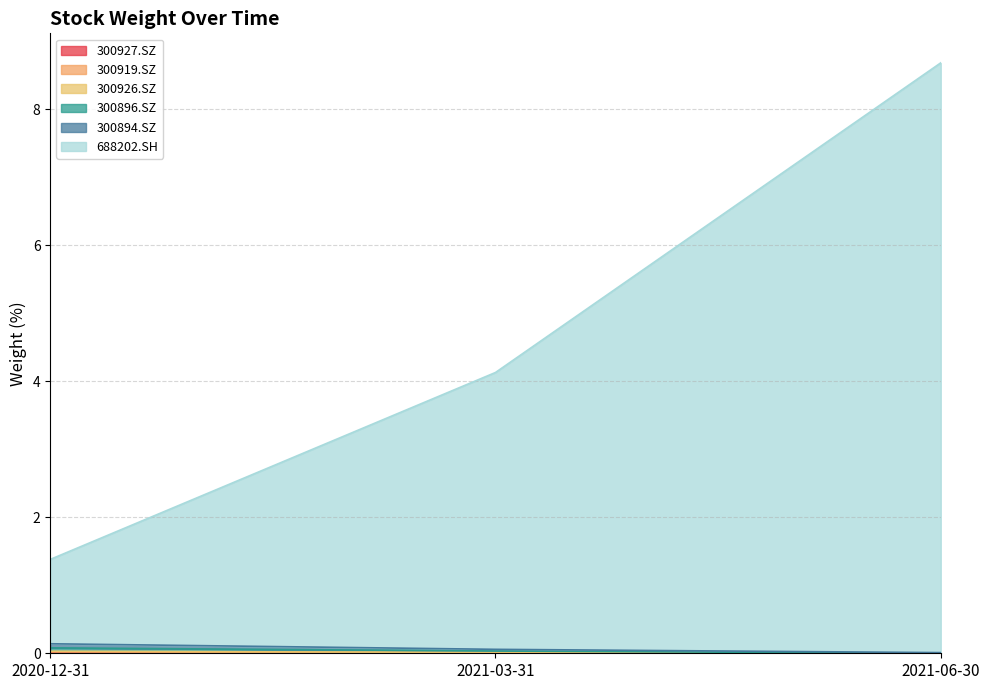

How many values in 300919.SZ are above zero?

2